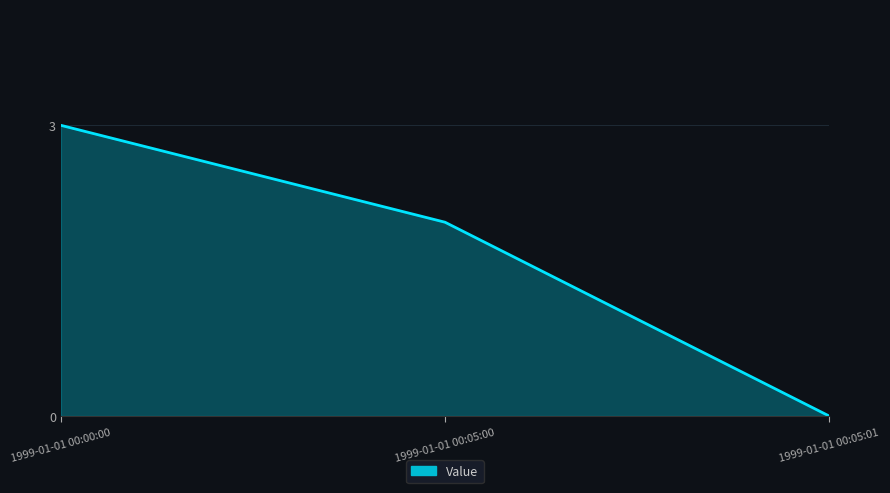

Does the chart display data point markers on the line(s)?

No